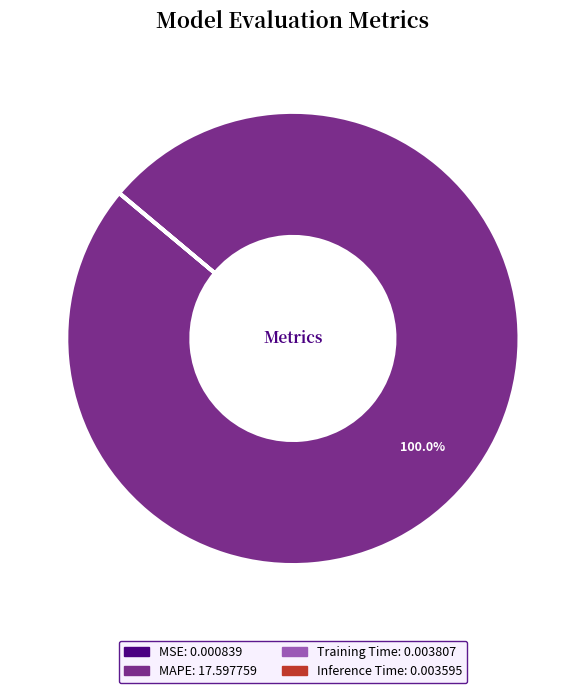

Which slice represents more than half of the pie?

MAPE